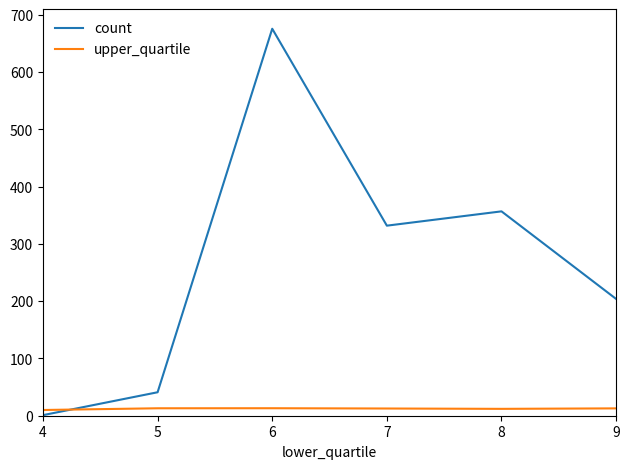

Count the number of data series in this chart.

2